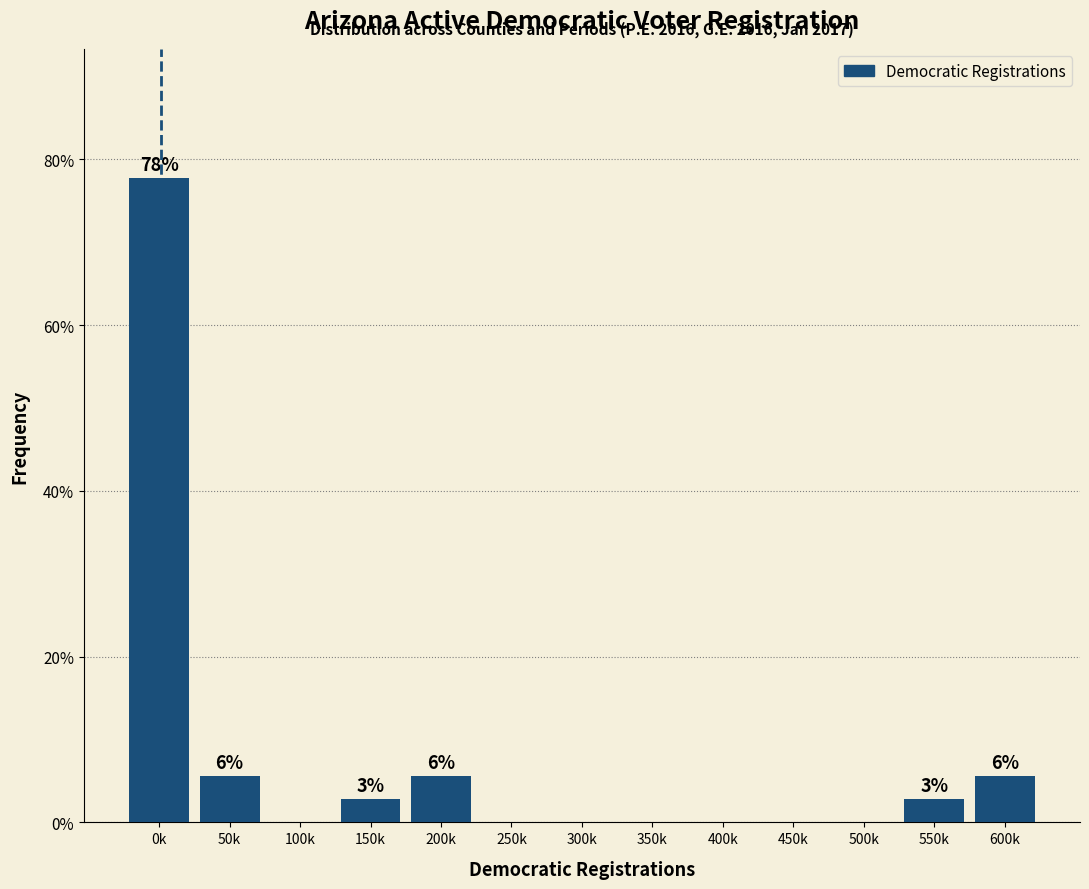

Reading left to right, what are all the values shown in this chart?

0k=77.8	50k=5.6	100k=0.0	150k=2.8	200k=5.6	250k=0.0	300k=0.0	350k=0.0	400k=0.0	450k=0.0	500k=0.0	550k=2.8	600k=5.6